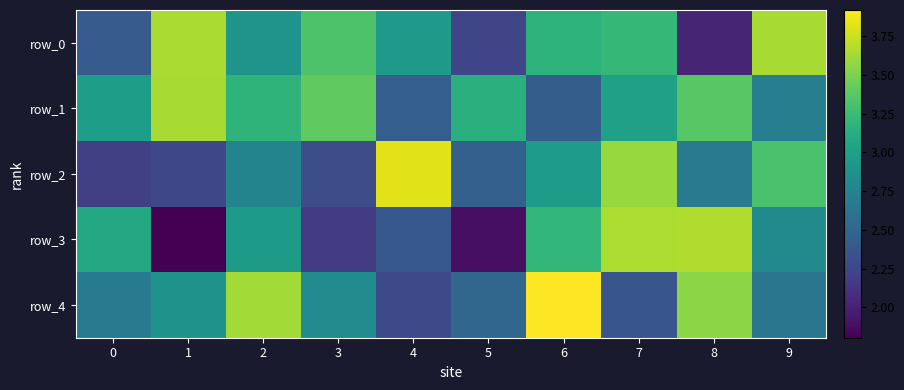

What is the difference between the row_3 values at 4 and 8?

1.3